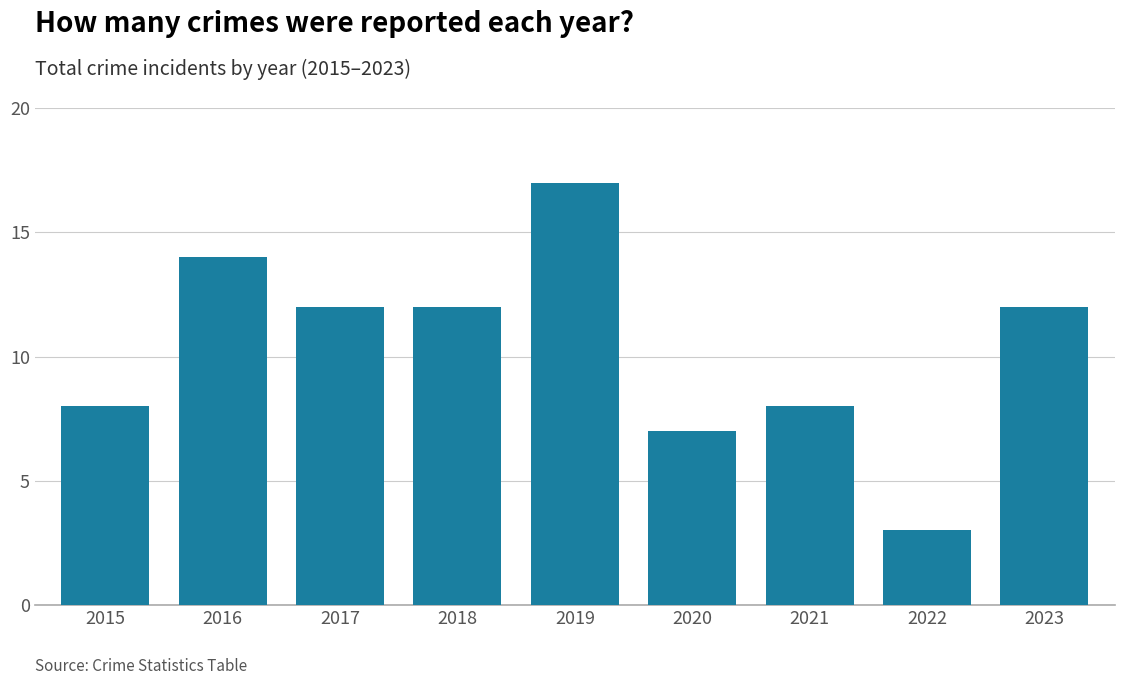

At which label does the data first exceed 12?

2016